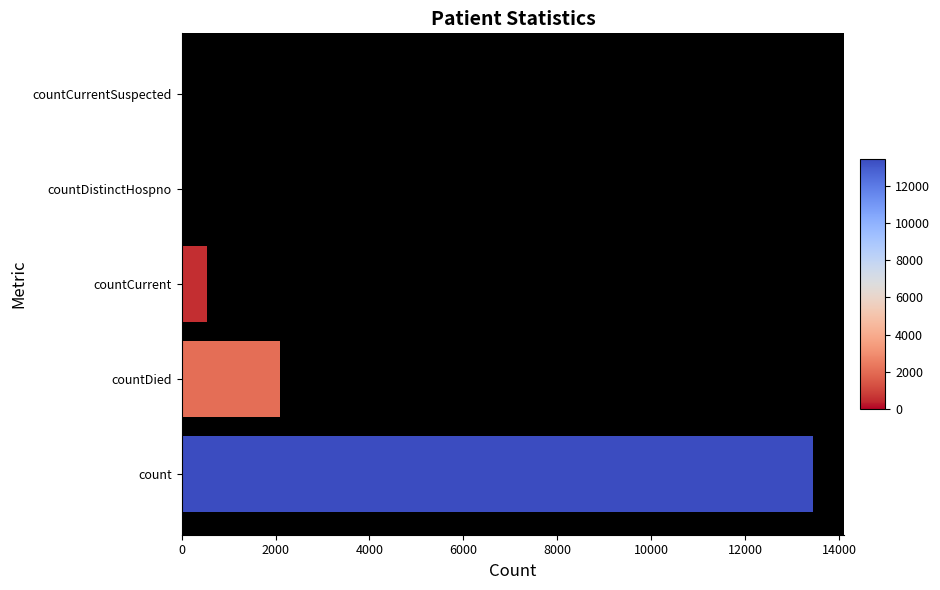

What is the change in value from count to countDied?

-11349